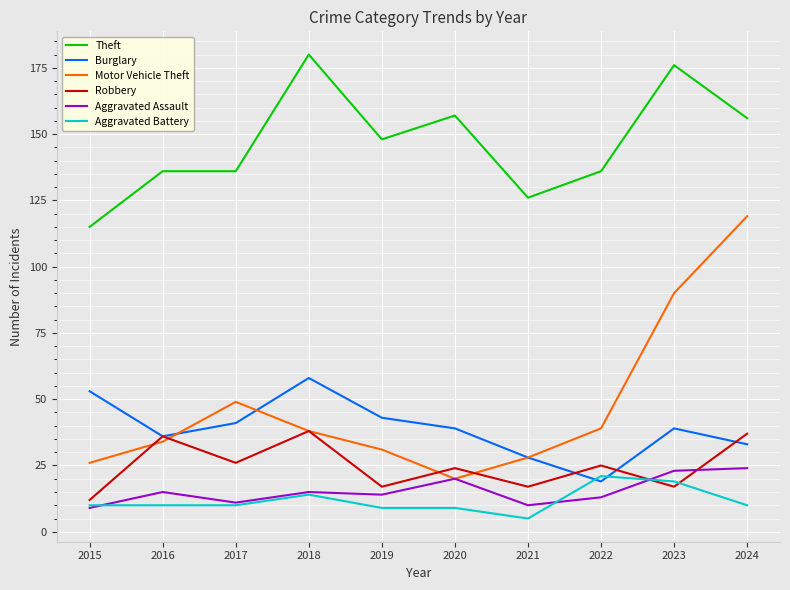

What is the lowest value of the Theft series?

115